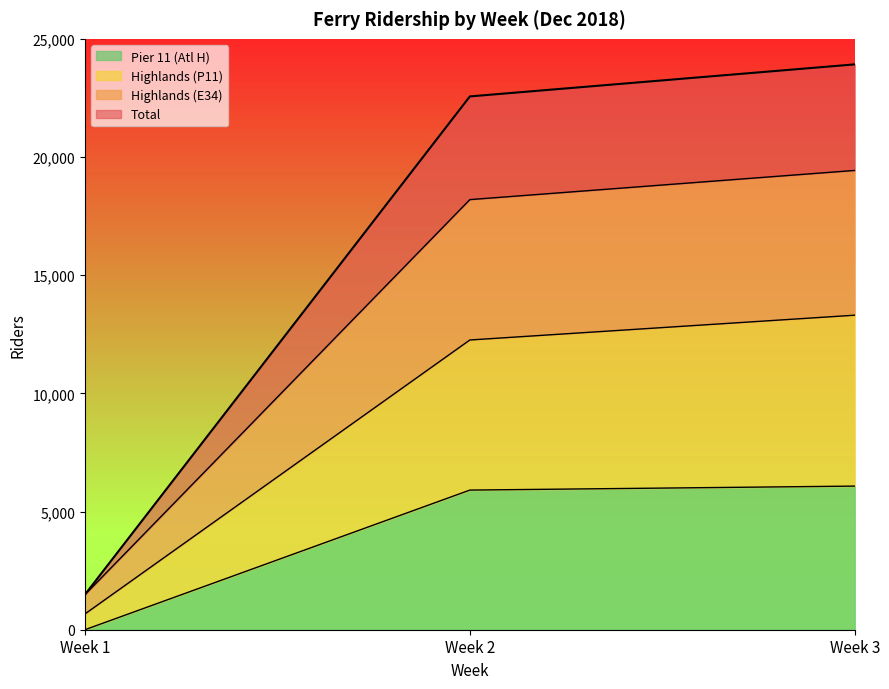

How many intersections are there between Highlands (P11) and Highlands (E34)?

1